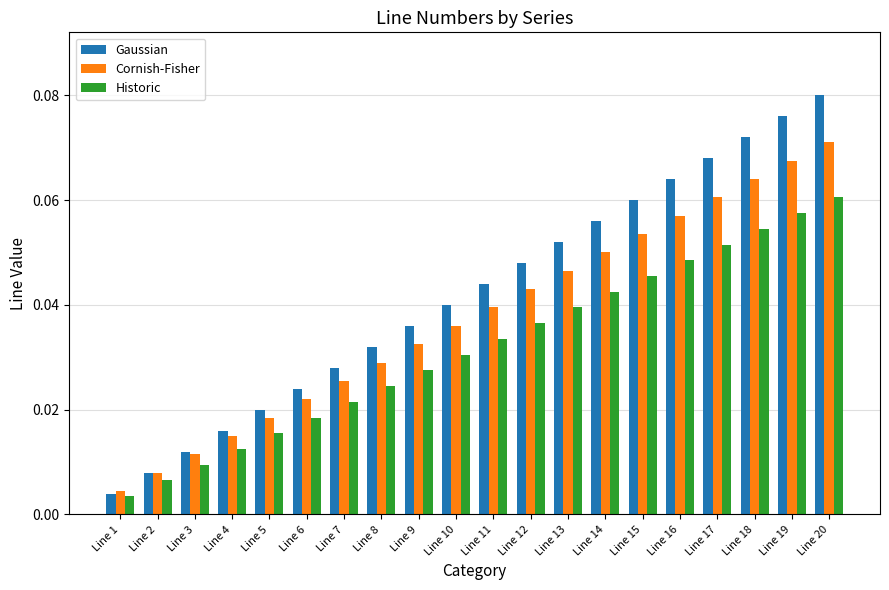

Which series has the largest total across all categories?

Gaussian